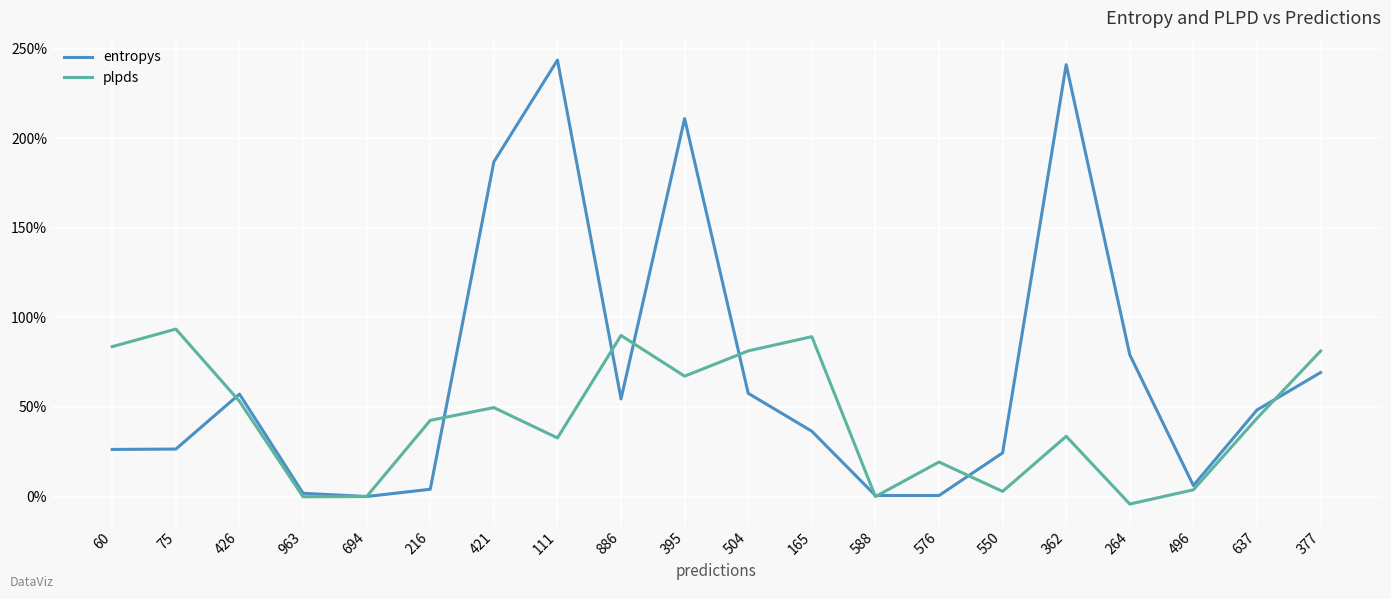

Which series has the largest total across all categories?

entropys